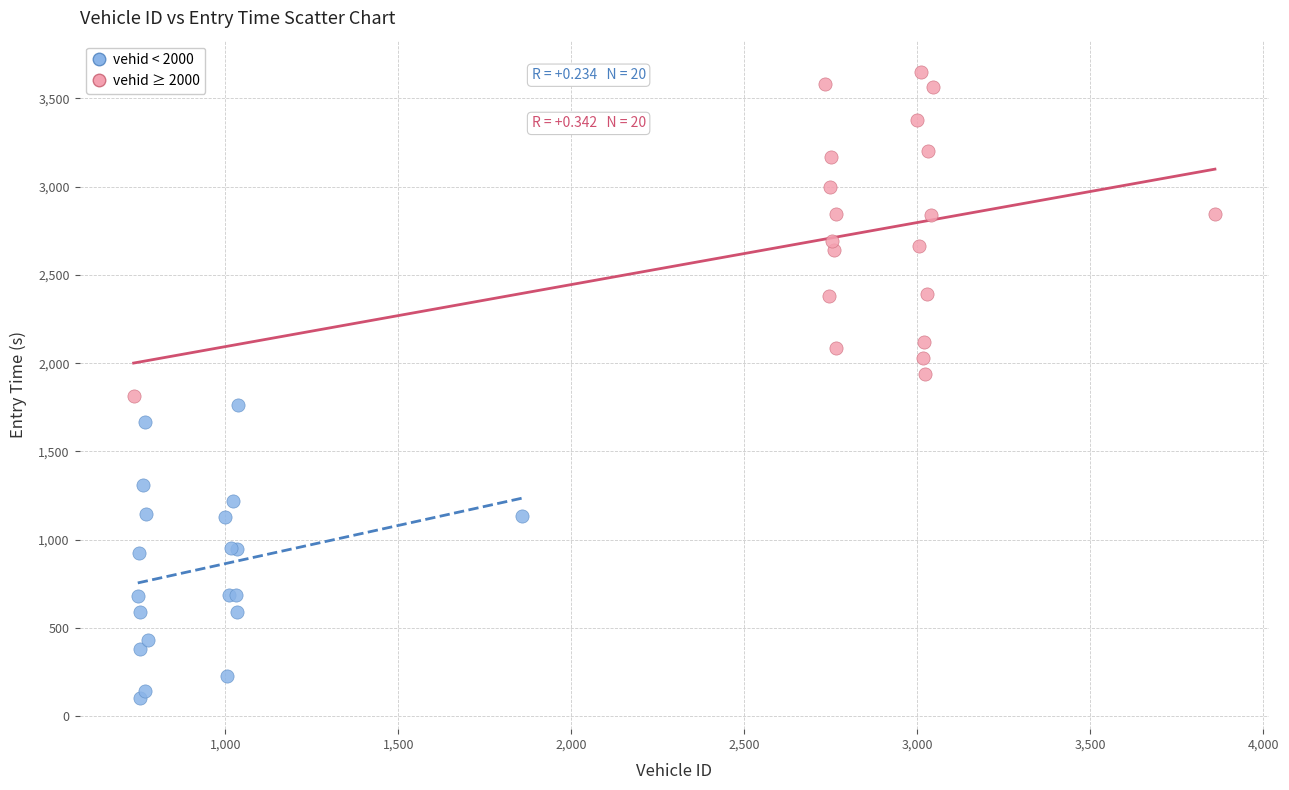

Which series reaches the minimum Y coordinate?

vehid < 2000